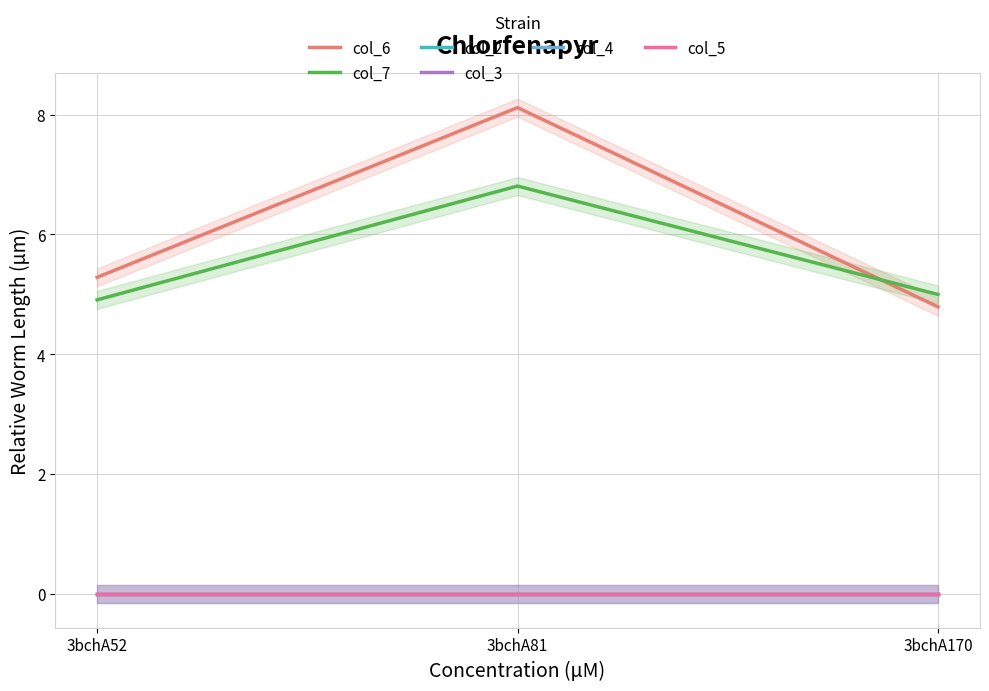

Count the col_7 values in the range 4 to 6.

2